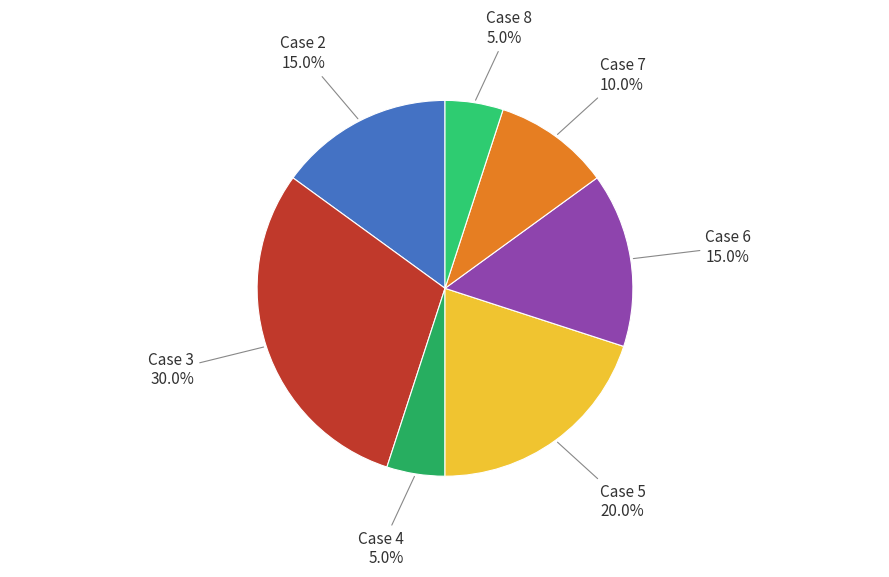

Does any single category account for the majority?

No